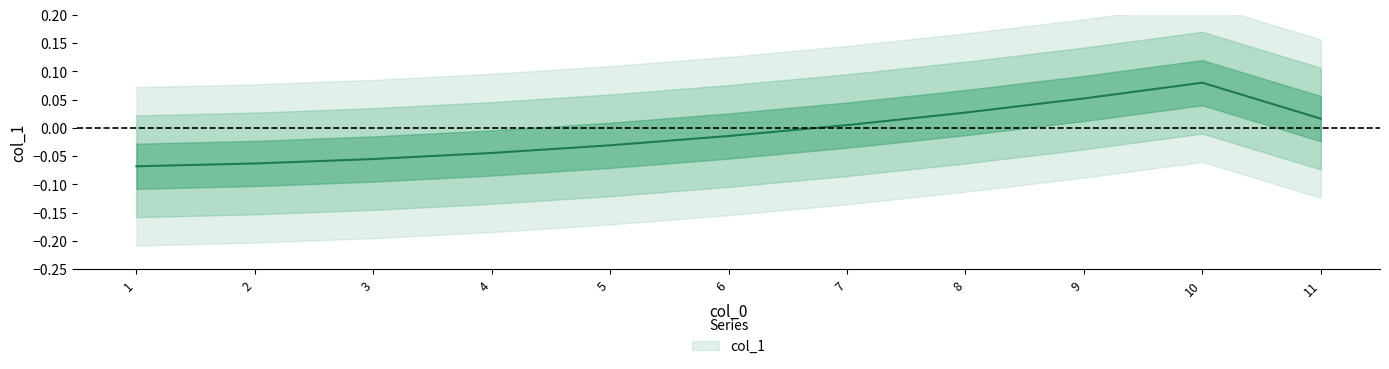

Reading right to left, list all the values displayed in this chart.

11=0.0	10=0.1	9=0.1	8=0.0	7=0.0	6=-0.0	5=-0.0	4=-0.0	3=-0.1	2=-0.1	1=-0.1